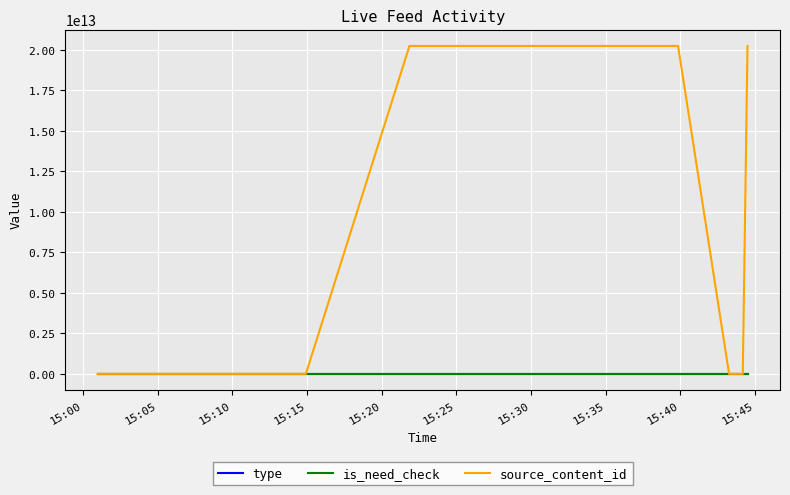

True or false: source_content_id and is_need_check intersect in this chart.

False